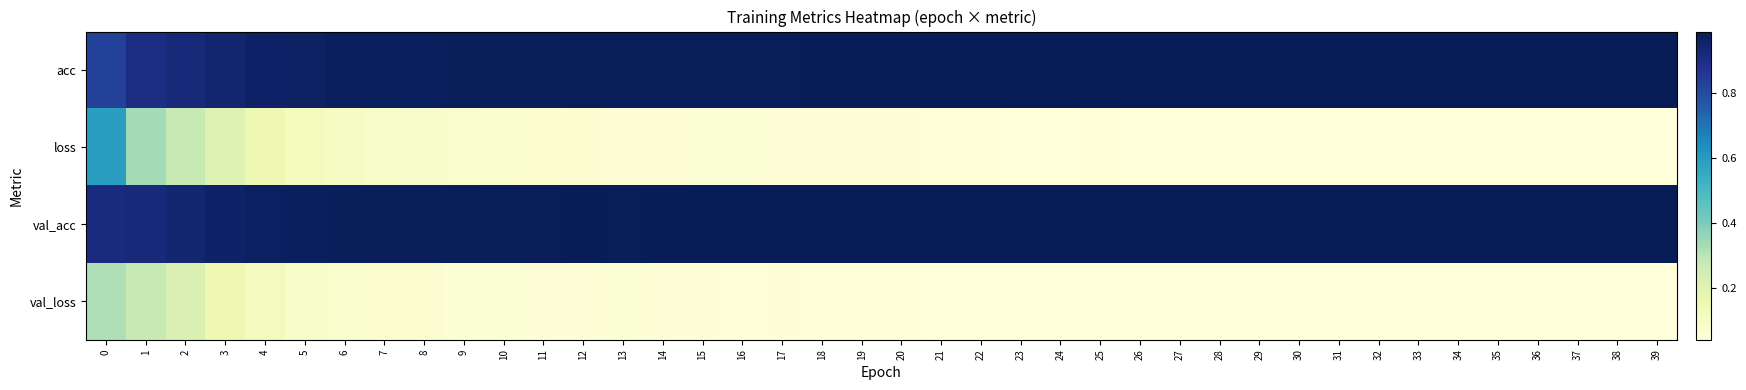

What is the difference between the highest and lowest values at 6?

0.9